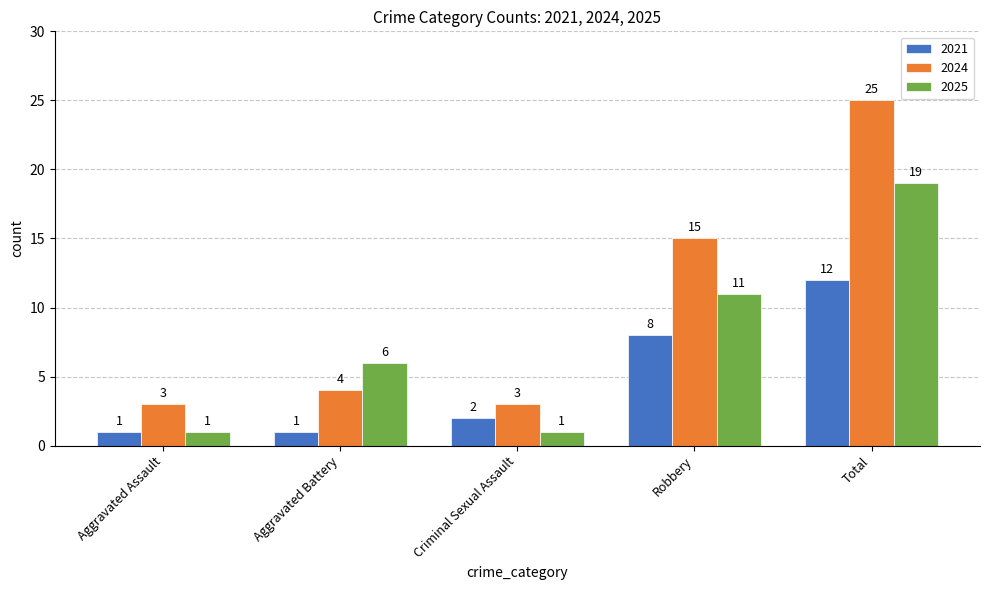

What position from the left is Aggravated Assault?

1